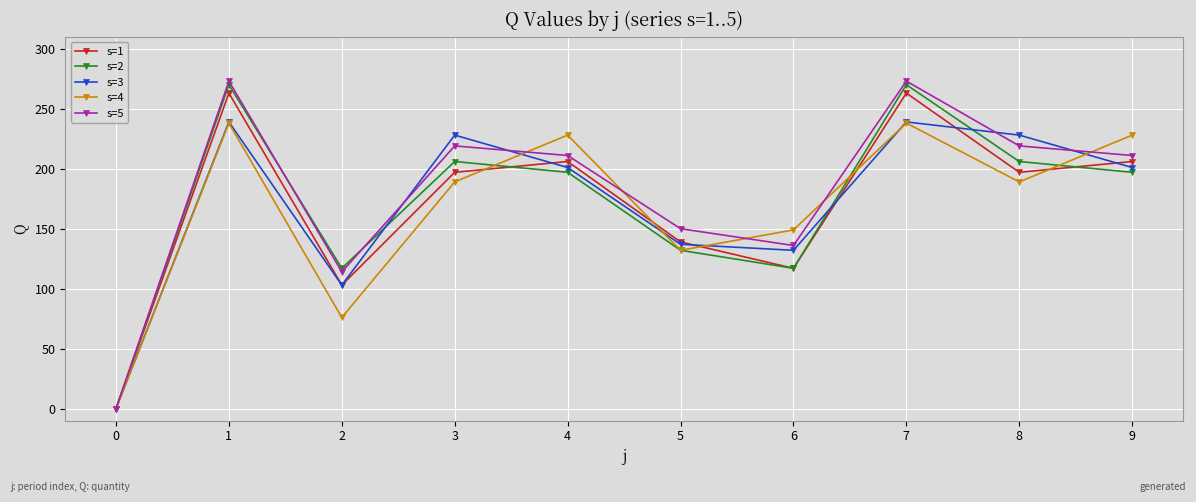

Where is the first local maximum for s=2?

1